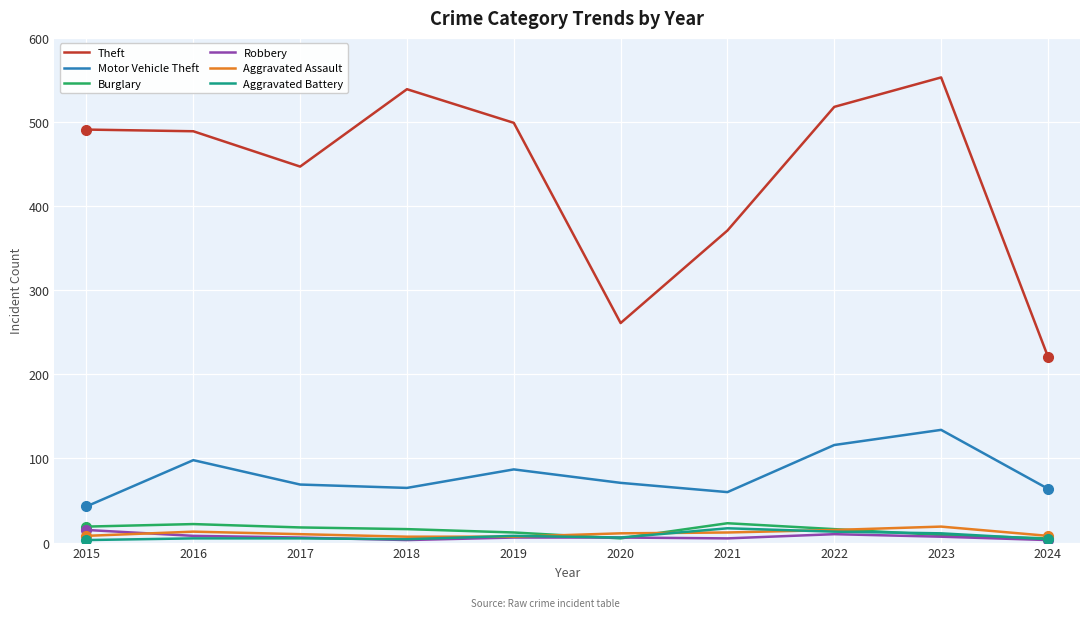

Between 2016 and 2022, which series saw the biggest shift?

Theft